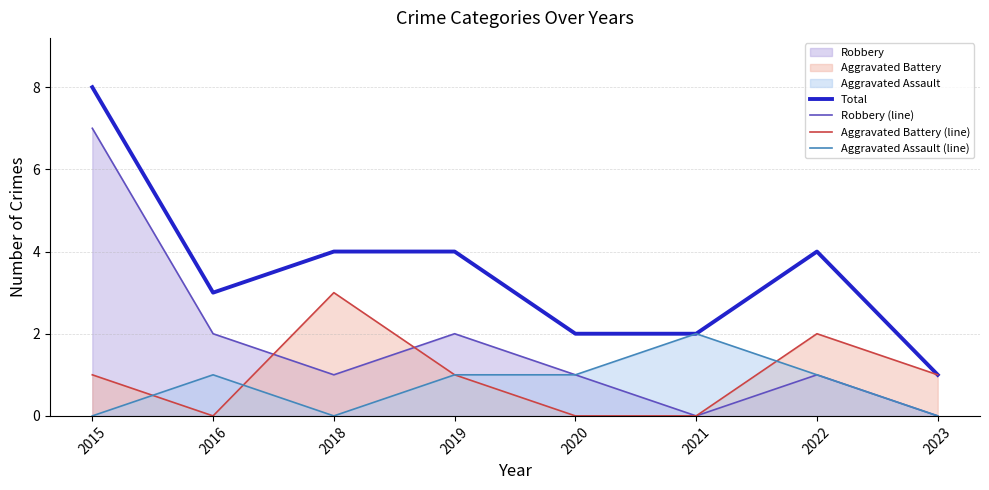

Does the chart display data point markers on the line(s)?

No